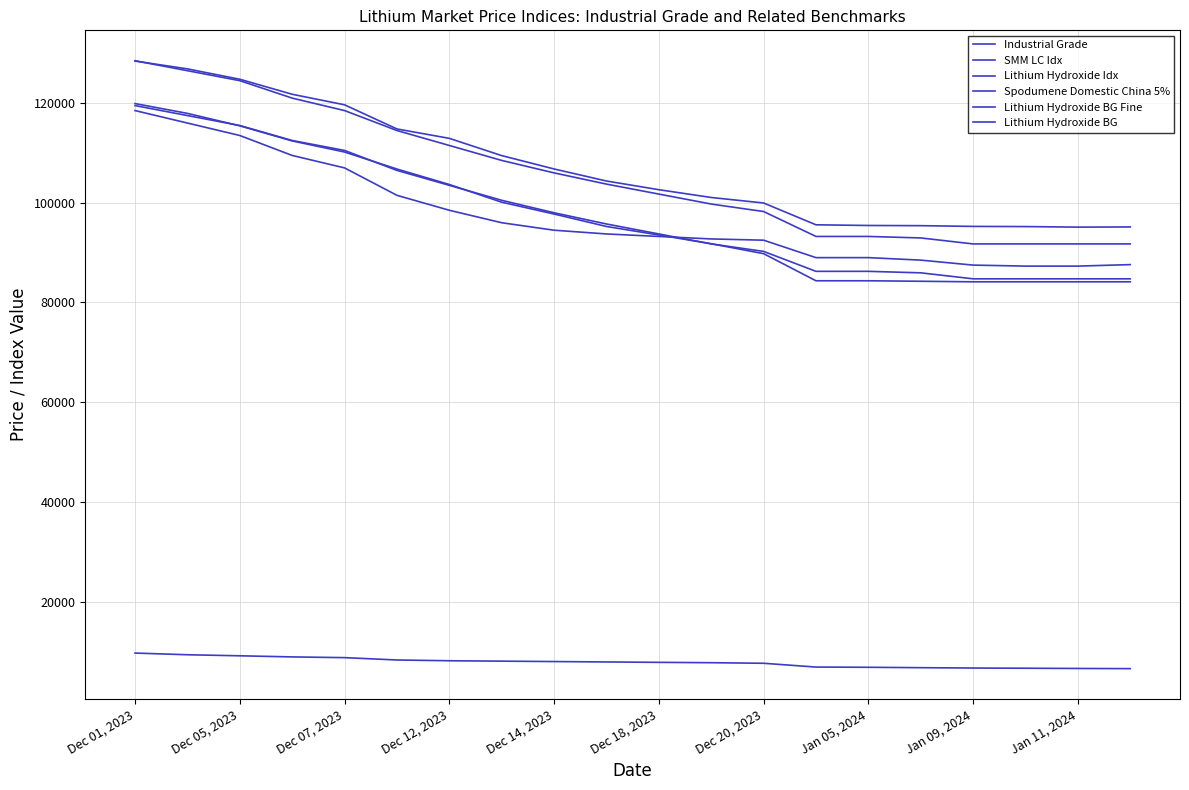

What is the difference between the second highest and minimum values in the Lithium Hydroxide BG Fine series?

34750